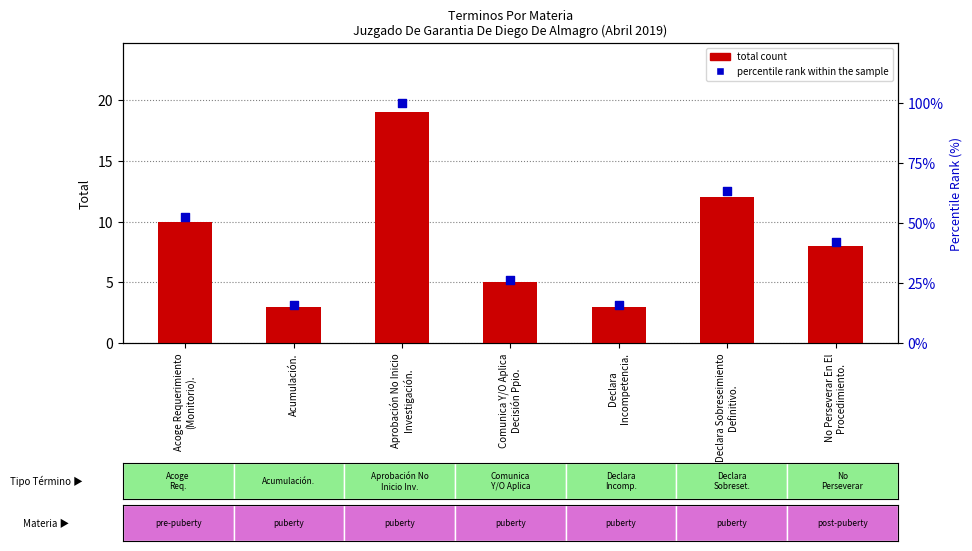

Which series has the largest Y range (max minus min)?

percentile rank within the sample